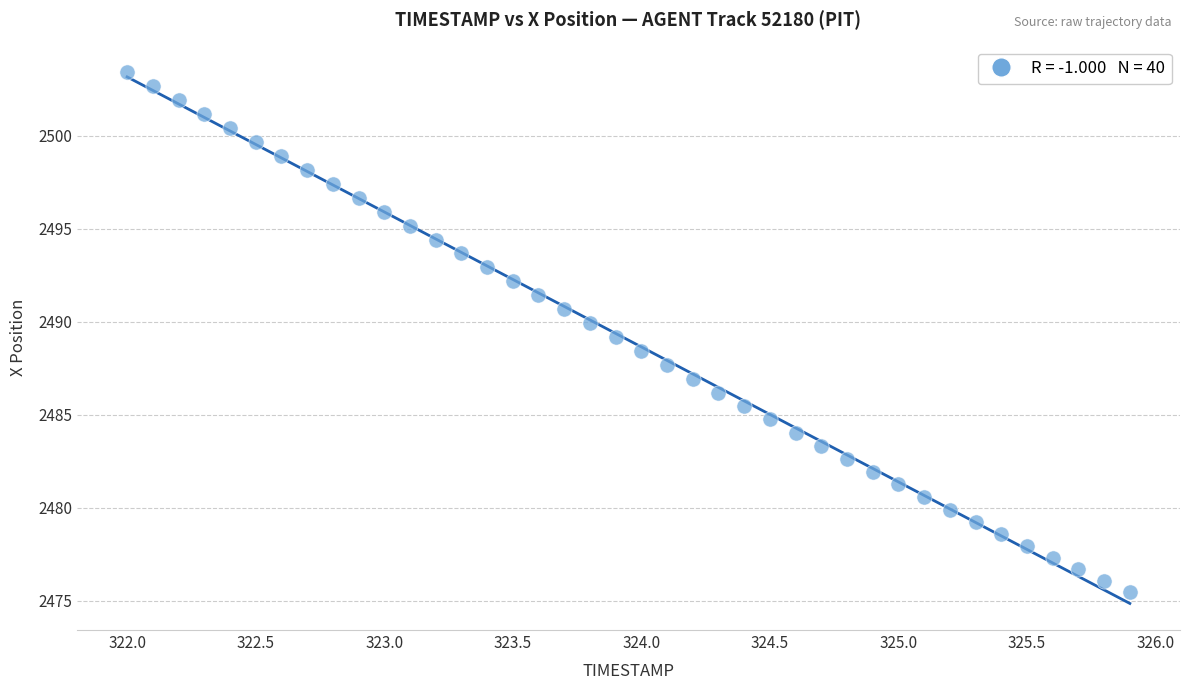

What is the range of X values (max minus min)?

3.9